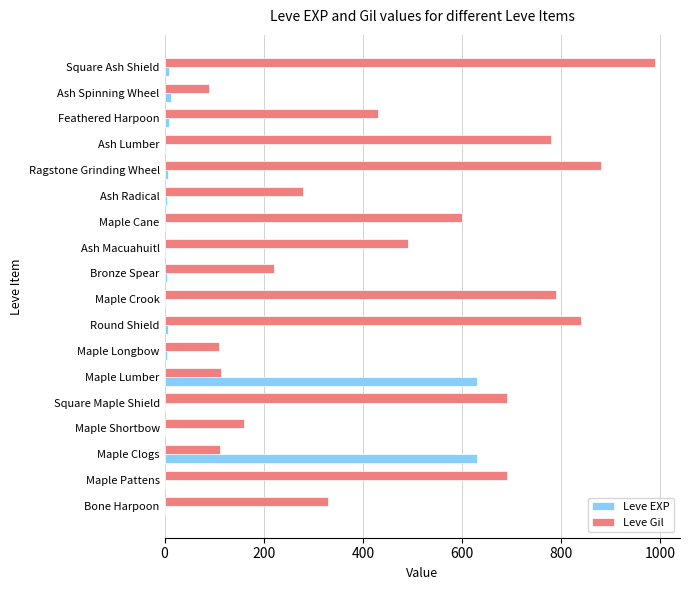

The value of Leve Gil at Square Ash Shield is 990. True or false?

True